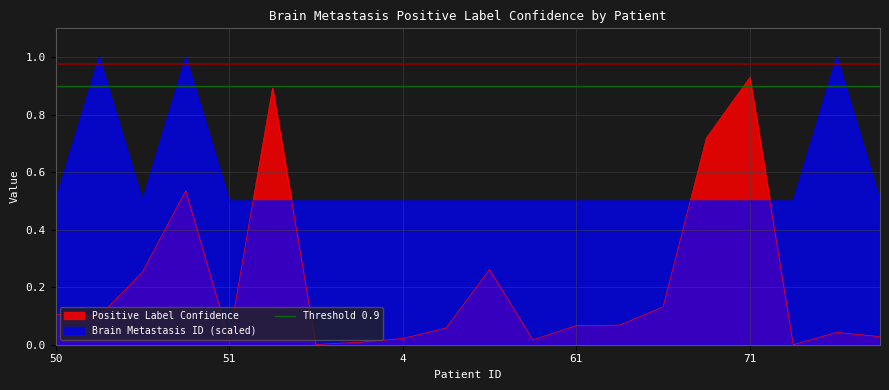

Is the value of Positive Label Confidence at 87 greater than the value of Brain Metastasis ID at 52?

No